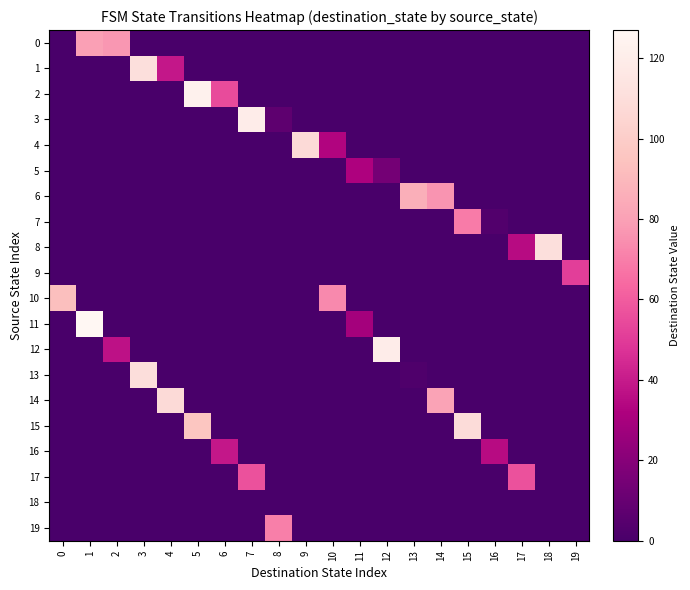

Reading left to right, list all the values displayed in this chart.

0: 0=0	1=80	2=77	3=0	4=0	5=0	6=0	7=0	8=0	9=0	10=0	11=0	12=0	13=0	14=0	15=0	16=0	17=0	18=0	19=0
1: 0=0	1=0	2=0	3=111	4=39	5=0	6=0	7=0	8=0	9=0	10=0	11=0	12=0	13=0	14=0	15=0	16=0	17=0	18=0	19=0
2: 0=0	1=0	2=0	3=0	4=0	5=123	6=55	7=0	8=0	9=0	10=0	11=0	12=0	13=0	14=0	15=0	16=0	17=0	18=0	19=0
3: 0=0	1=0	2=0	3=0	4=0	5=0	6=0	7=120	8=7	9=0	10=0	11=0	12=0	13=0	14=0	15=0	16=0	17=0	18=0	19=0
4: 0=0	1=0	2=0	3=0	4=0	5=0	6=0	7=0	8=0	9=108	10=33	11=0	12=0	13=0	14=0	15=0	16=0	17=0	18=0	19=0
5: 0=0	1=0	2=0	3=0	4=0	5=0	6=0	7=0	8=0	9=0	10=0	11=32	12=14	13=0	14=0	15=0	16=0	17=0	18=0	19=0
6: 0=0	1=0	2=0	3=0	4=0	5=0	6=0	7=0	8=0	9=0	10=0	11=0	12=0	13=86	14=76	15=0	16=0	17=0	18=0	19=0
7: 0=0	1=0	2=0	3=0	4=0	5=0	6=0	7=0	8=0	9=0	10=0	11=0	12=0	13=0	14=0	15=69	16=3	17=0	18=0	19=0
8: 0=0	1=0	2=0	3=0	4=0	5=0	6=0	7=0	8=0	9=0	10=0	11=0	12=0	13=0	14=0	15=0	16=0	17=35	18=111	19=0
9: 0=0	1=0	2=0	3=0	4=0	5=0	6=0	7=0	8=0	9=0	10=0	11=0	12=0	13=0	14=0	15=0	16=0	17=0	18=0	19=51
10: 0=93	1=0	2=0	3=0	4=0	5=0	6=0	7=0	8=0	9=0	10=73	11=0	12=0	13=0	14=0	15=0	16=0	17=0	18=0	19=0
11: 0=0	1=127	2=0	3=0	4=0	5=0	6=0	7=0	8=0	9=0	10=0	11=29	12=0	13=0	14=0	15=0	16=0	17=0	18=0	19=0
12: 0=0	1=0	2=37	3=0	4=0	5=0	6=0	7=0	8=0	9=0	10=0	11=0	12=120	13=0	14=0	15=0	16=0	17=0	18=0	19=0
13: 0=0	1=0	2=0	3=110	4=0	5=0	6=0	7=0	8=0	9=0	10=0	11=0	12=0	13=2	14=0	15=0	16=0	17=0	18=0	19=0
14: 0=0	1=0	2=0	3=0	4=108	5=0	6=0	7=0	8=0	9=0	10=0	11=0	12=0	13=0	14=81	15=0	16=0	17=0	18=0	19=0
15: 0=0	1=0	2=0	3=0	4=0	5=96	6=0	7=0	8=0	9=0	10=0	11=0	12=0	13=0	14=0	15=109	16=0	17=0	18=0	19=0
16: 0=0	1=0	2=0	3=0	4=0	5=0	6=39	7=0	8=0	9=0	10=0	11=0	12=0	13=0	14=0	15=0	16=35	17=0	18=0	19=0
17: 0=0	1=0	2=0	3=0	4=0	5=0	6=0	7=57	8=0	9=0	10=0	11=0	12=0	13=0	14=0	15=0	16=0	17=57	18=0	19=0
18: 0=0	1=0	2=0	3=0	4=0	5=0	6=0	7=0	8=0	9=0	10=0	11=0	12=0	13=0	14=0	15=0	16=0	17=0	18=0	19=0
19: 0=0	1=0	2=0	3=0	4=0	5=0	6=0	7=0	8=70	9=0	10=0	11=0	12=0	13=0	14=0	15=0	16=0	17=0	18=0	19=0